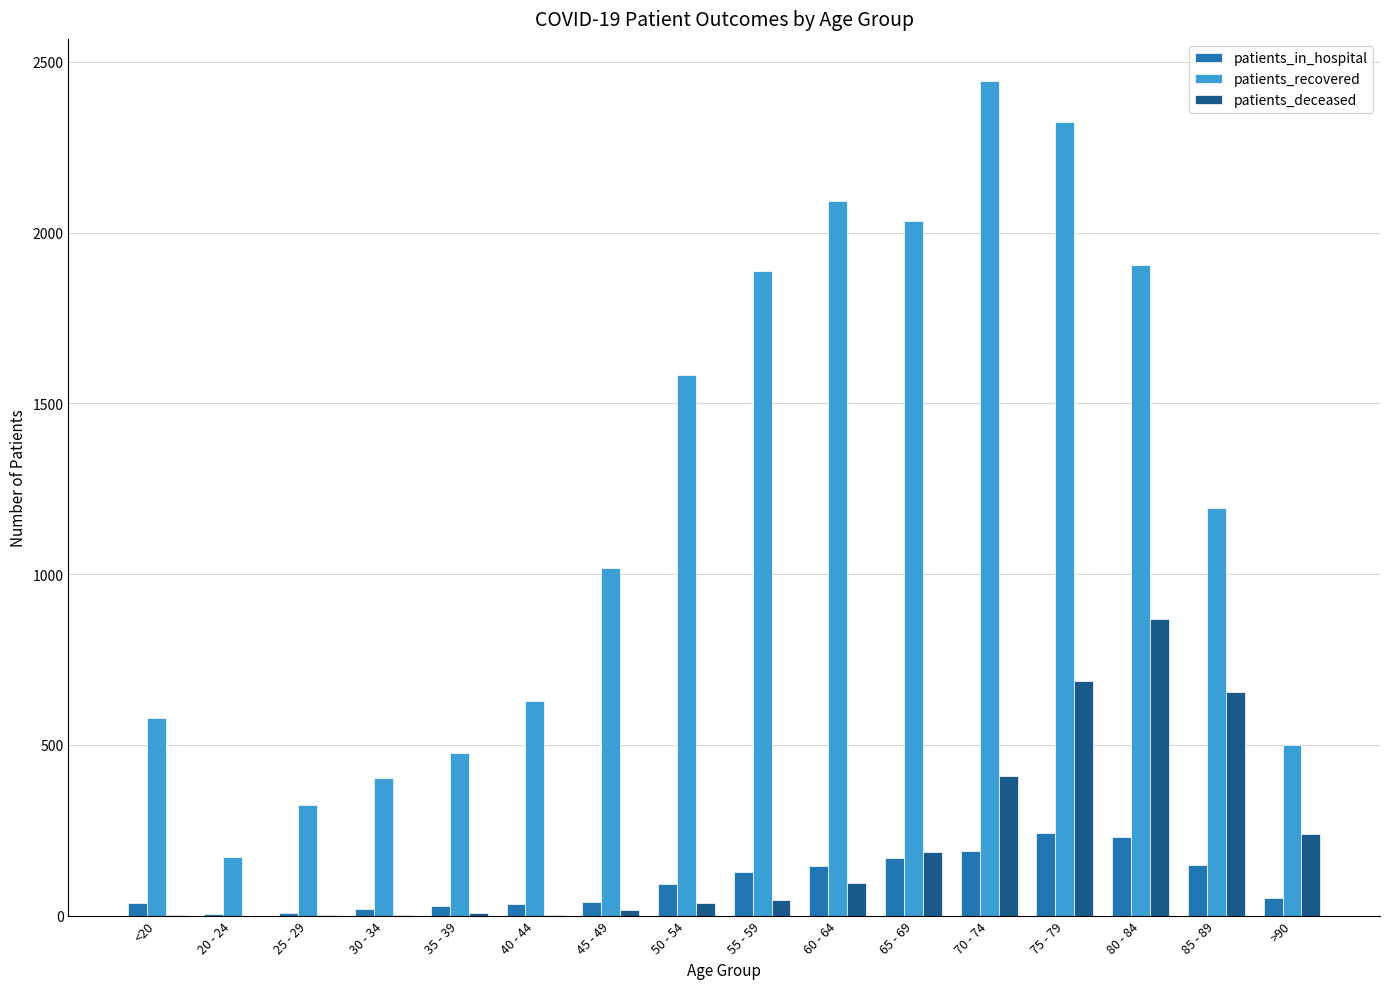

Which series has the largest total across all categories?

patients_recovered